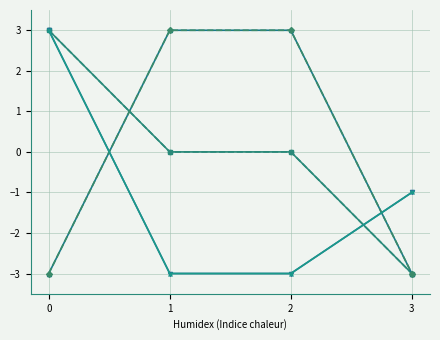

Is this an area chart (filled region under the line)?

No